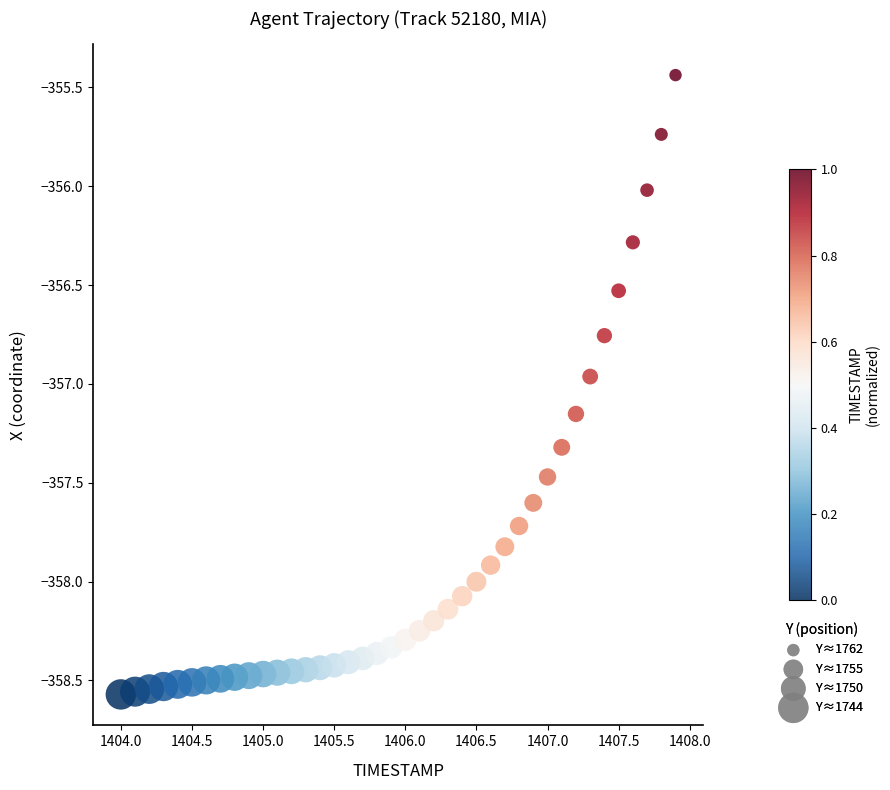

What is the range of X values (max minus min)?

3.9